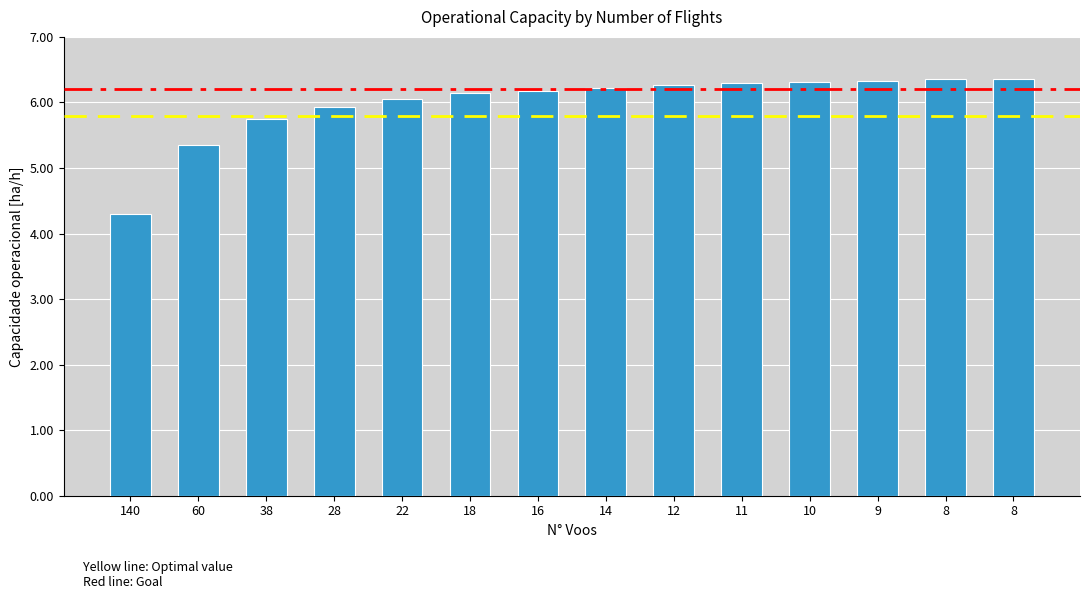

Reading left to right, what are all the values shown in this chart?

140=4.3	60=5.4	38=5.7	28=5.9	22=6.1	18=6.1	16=6.2	14=6.2	12=6.3	11=6.3	10=6.3	9=6.3	8=6.4	8=6.4